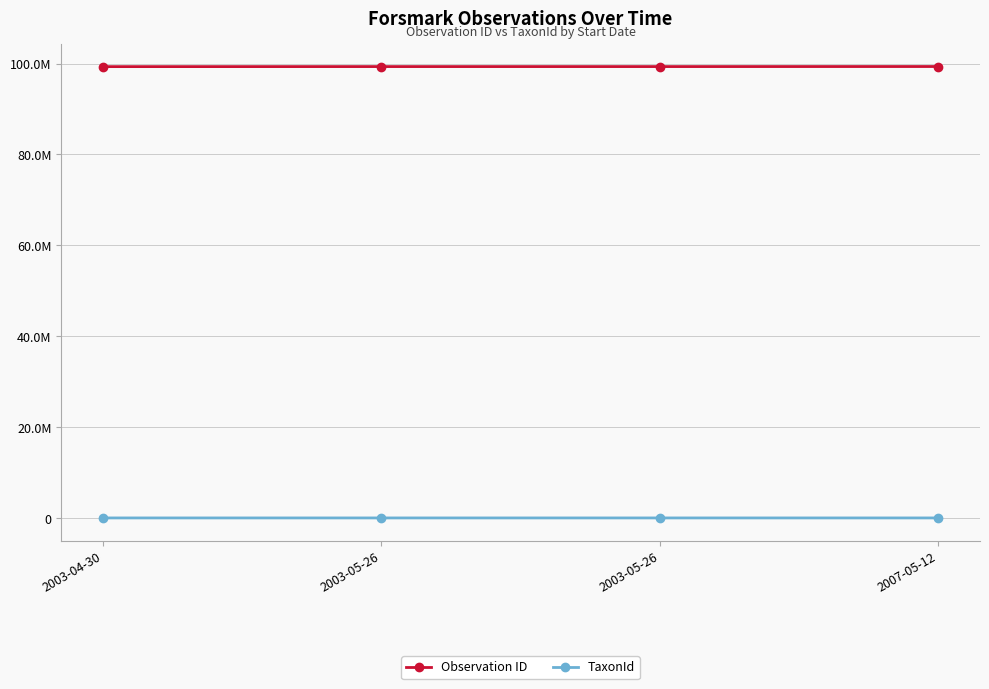

True or false: Observation ID has a value of 165049599 at 2003-05-26.

False